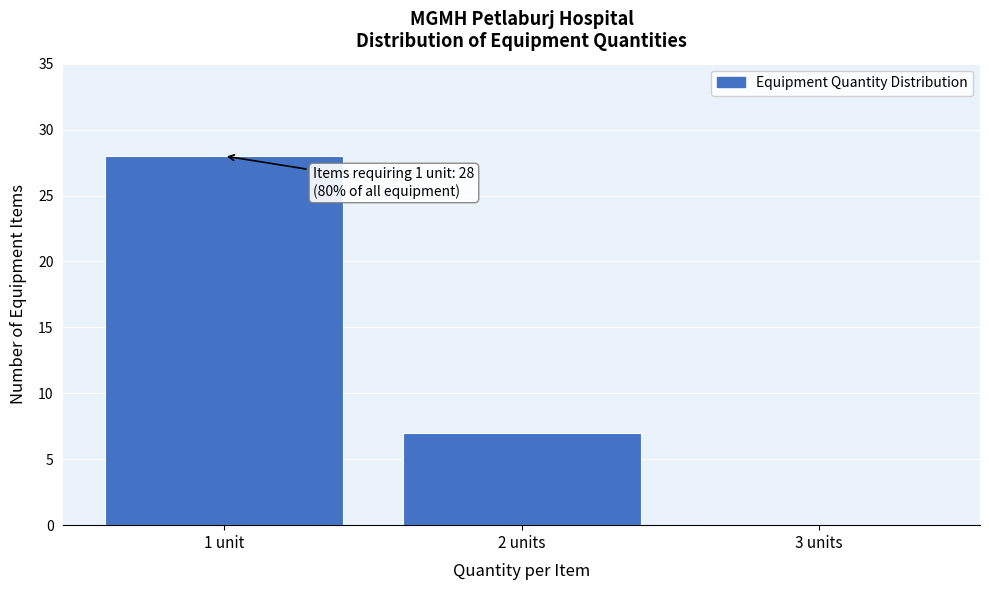

Reading left to right, transcribe all the data shown in this chart.

1 unit=28	2 units=7	3 units=0